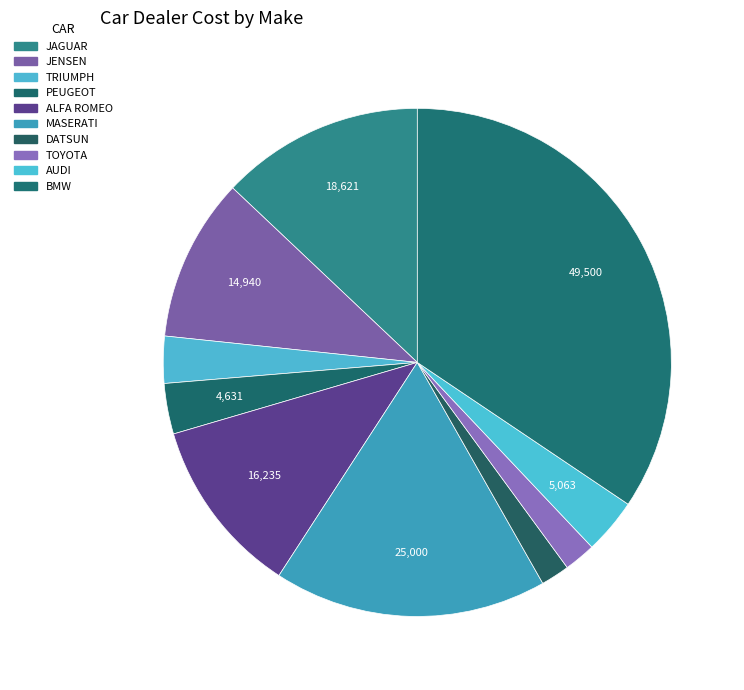

True or false: TRIUMPH accounts for 3% of the total.

True